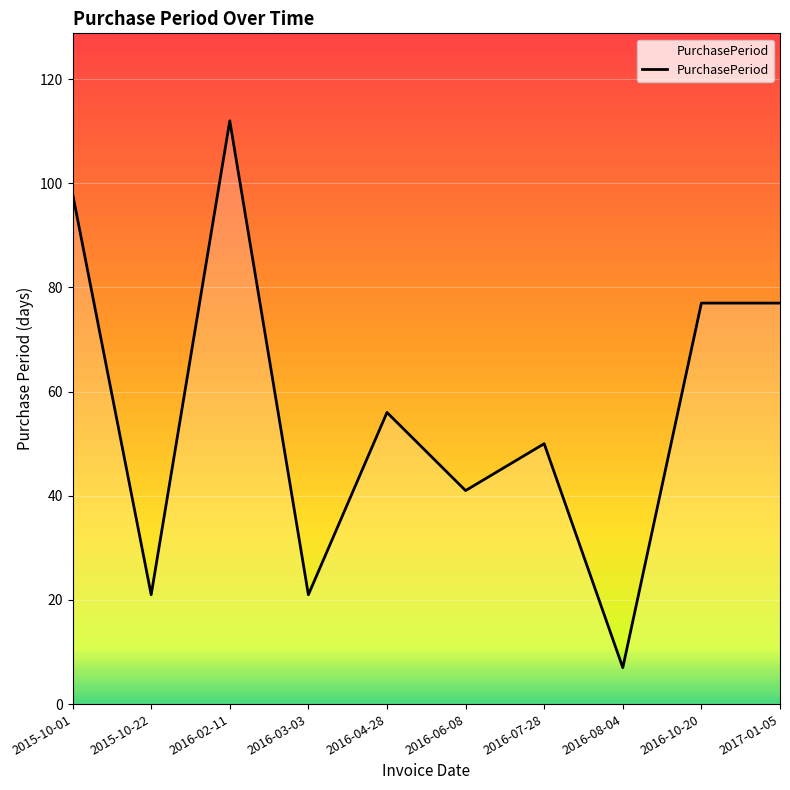

What is the difference between the maximum and minimum values?

105